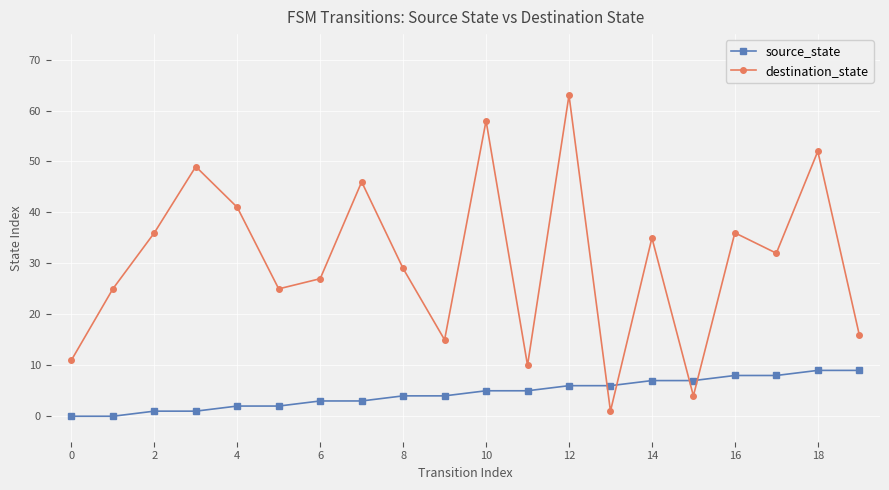

Which series has the largest total across all categories?

destination_state